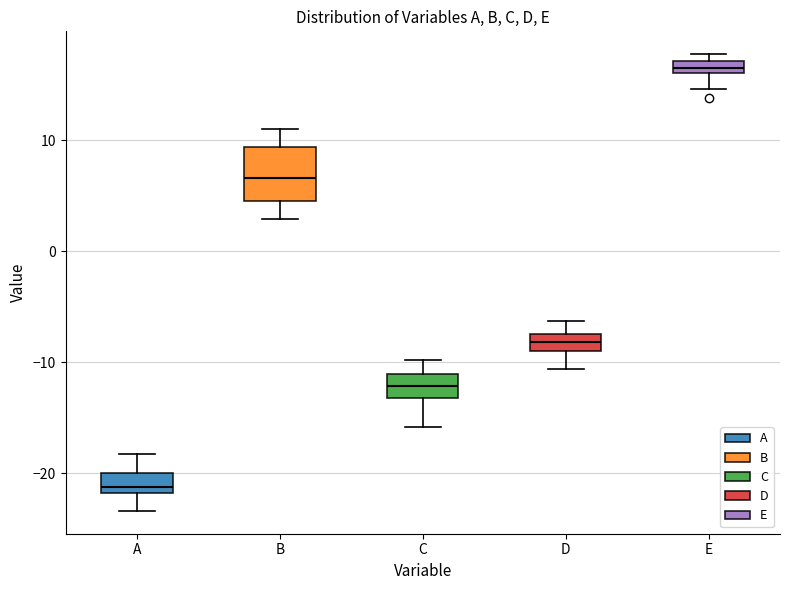

Which box is the tallest, from its lower edge to its upper edge?

B